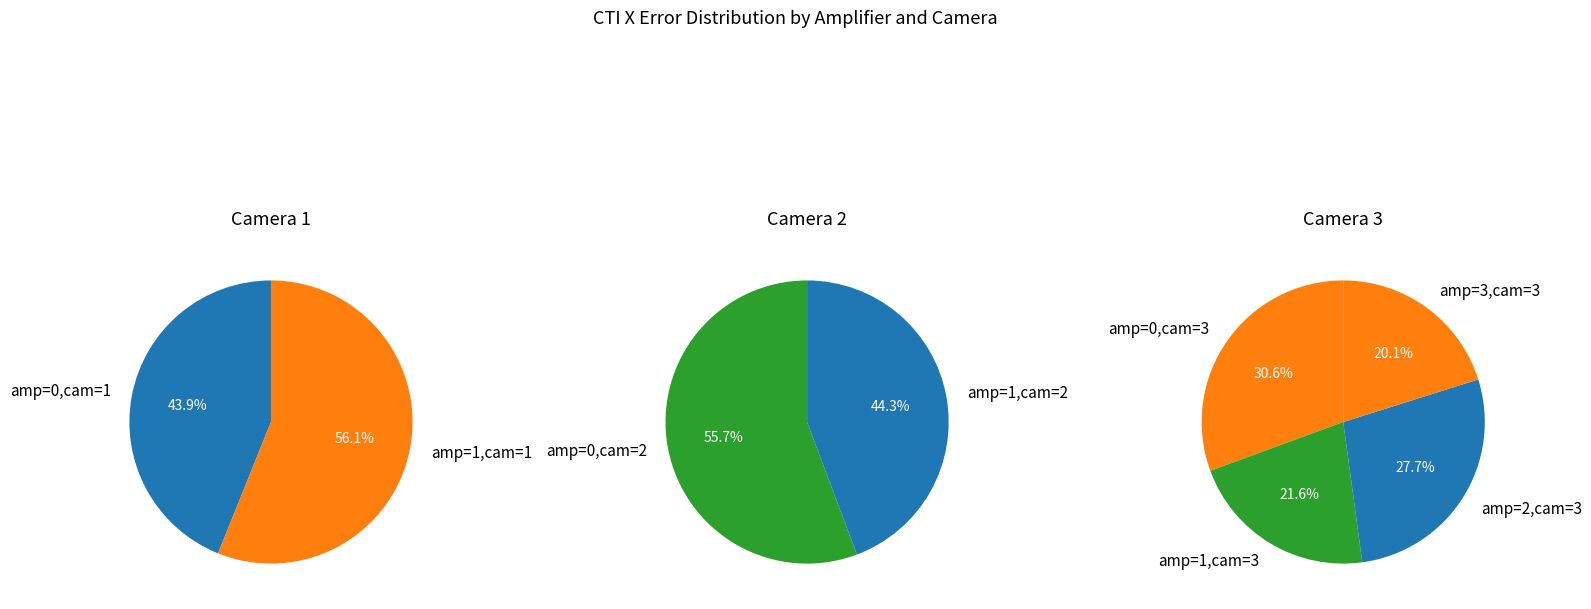

Combined, do 1 and cti_x_err account for over 50%?

No